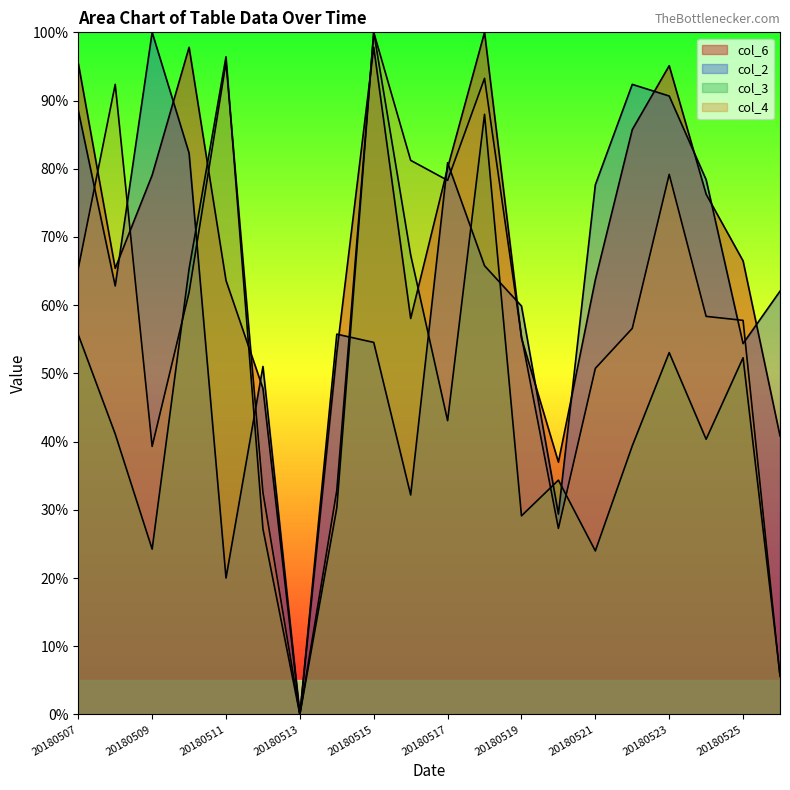

Which series has the widest spread of values?

col_6